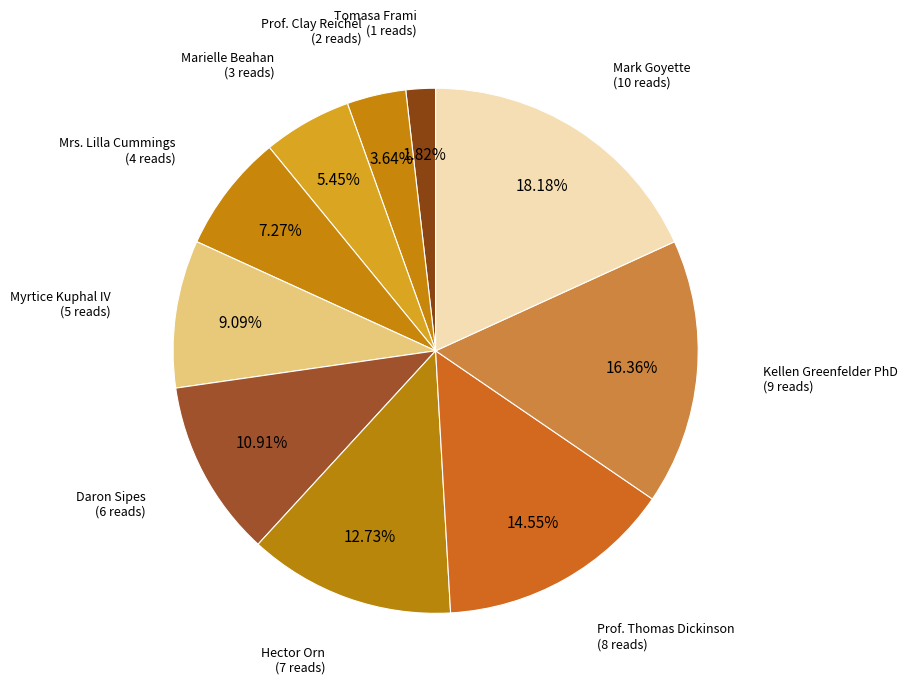

How many segments does this pie chart have?

10